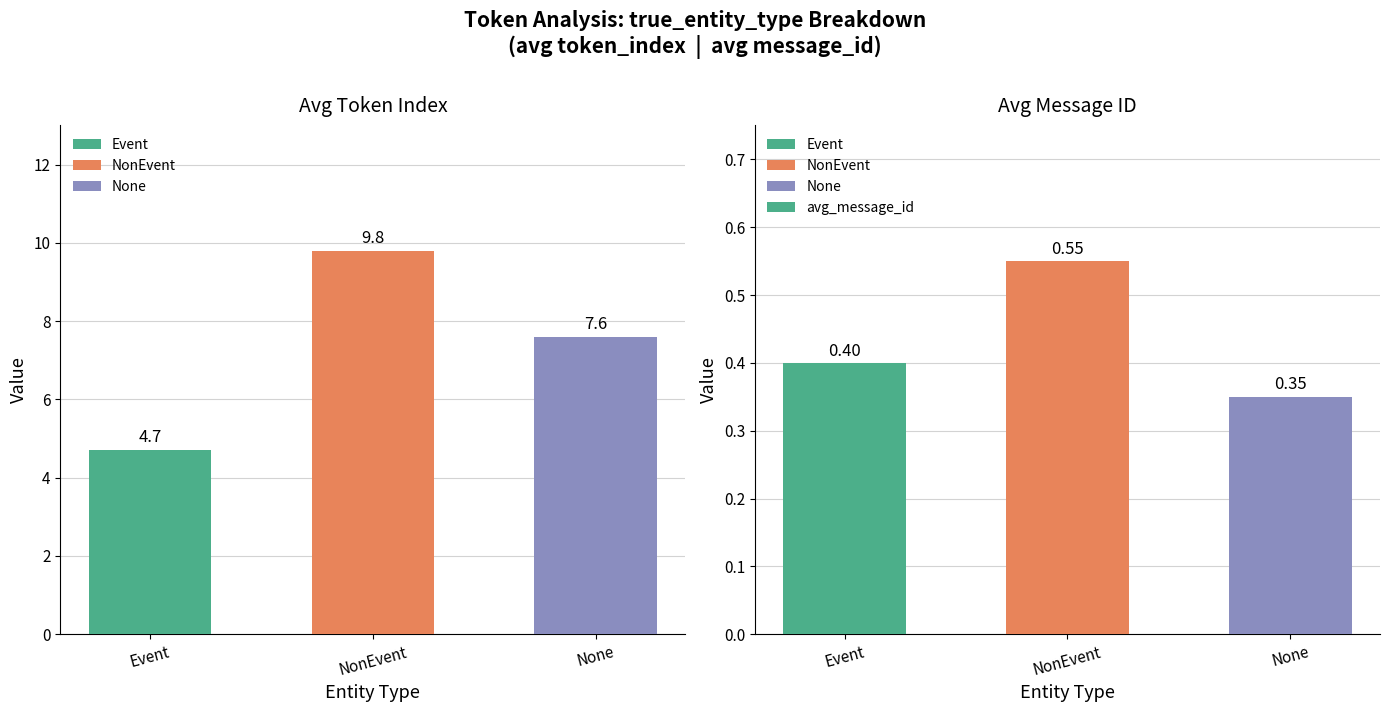

Rank the categories by value from highest to lowest.

NonEvent, Event, None